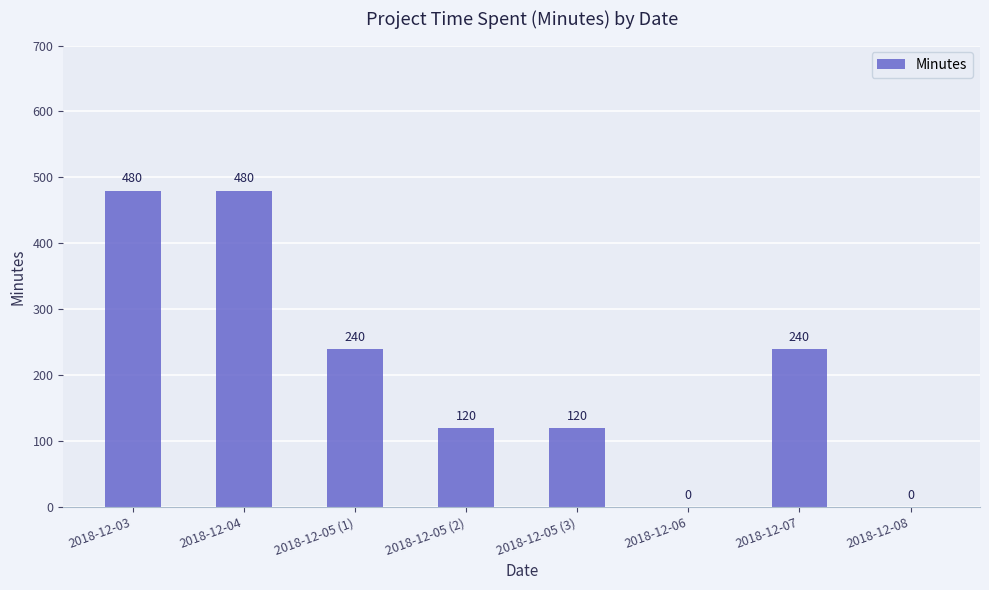

Are the bars grouped side by side (vs. stacked)?

No